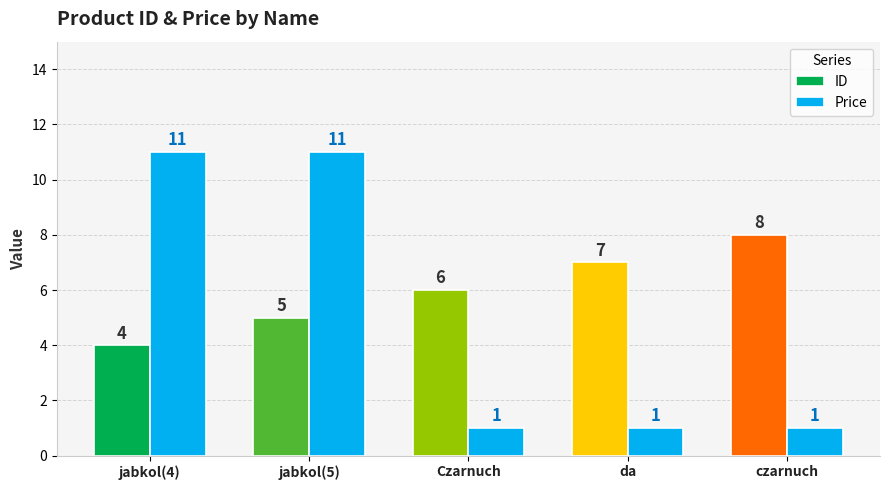

Which series changed the most between jabkol(4) and czarnuch?

Price